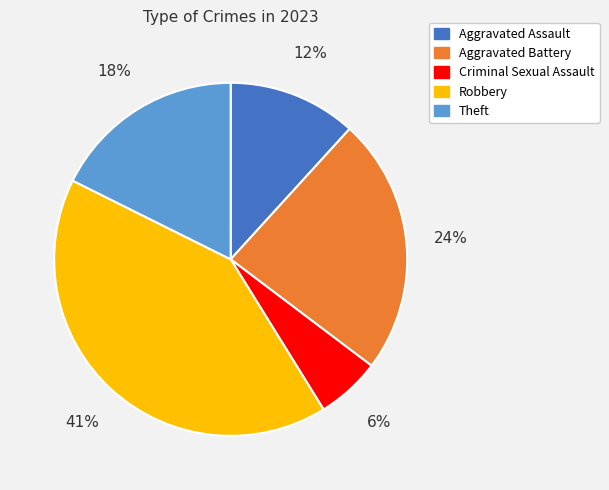

Combined, do Theft and Aggravated Assault account for over 50%?

No